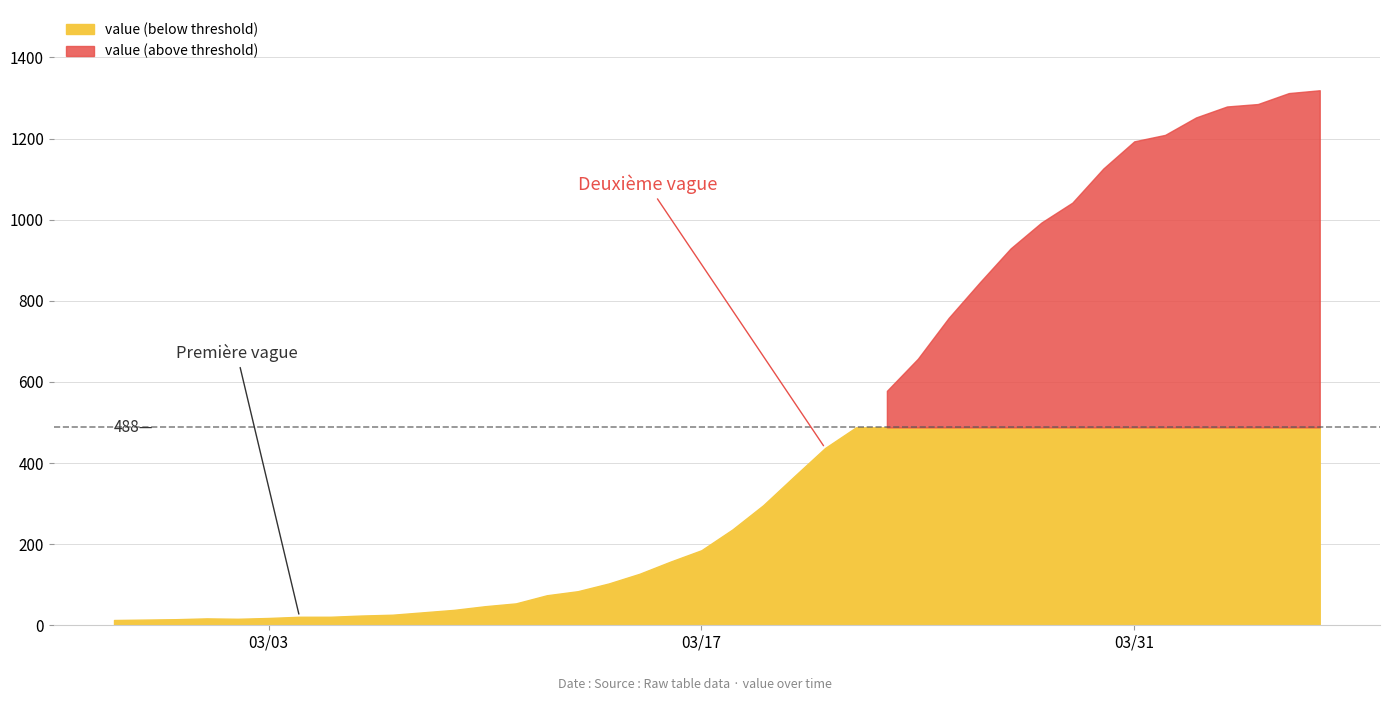

True or false: the data has more than 1 interior local peaks.

False